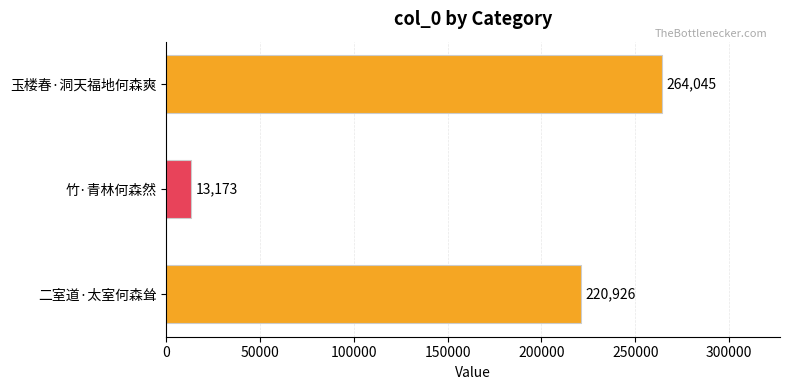

At which category does the chart reach its minimum across all series?

竹·青林何森然